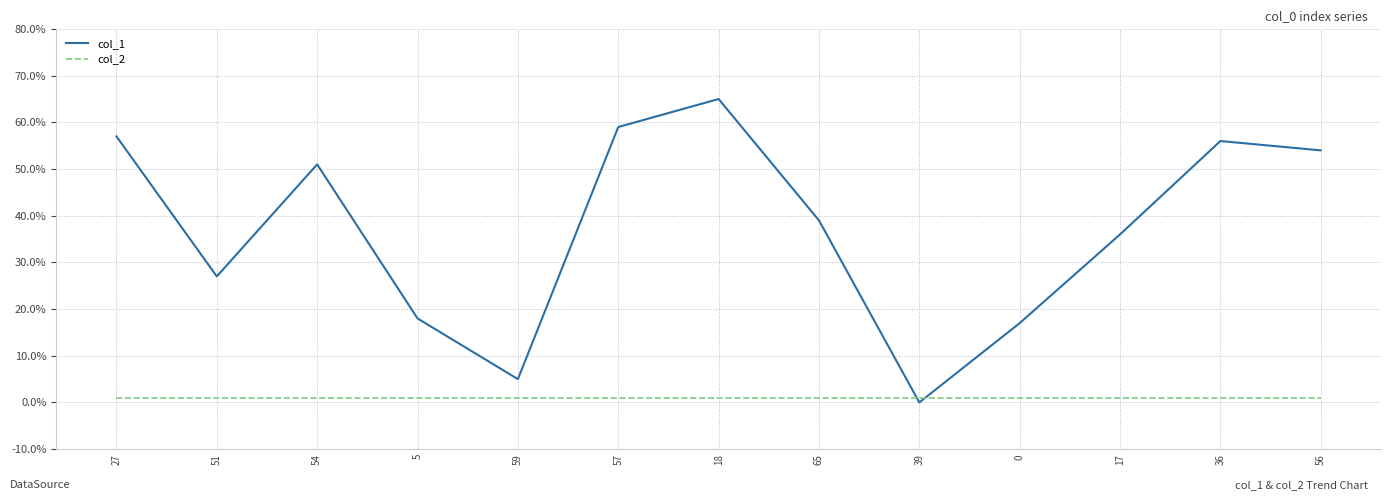

List the labels in order of col_1 value, largest first.

18, 57, 27, 36, 56, 54, 65, 17, 51, 5, 0, 59, 39